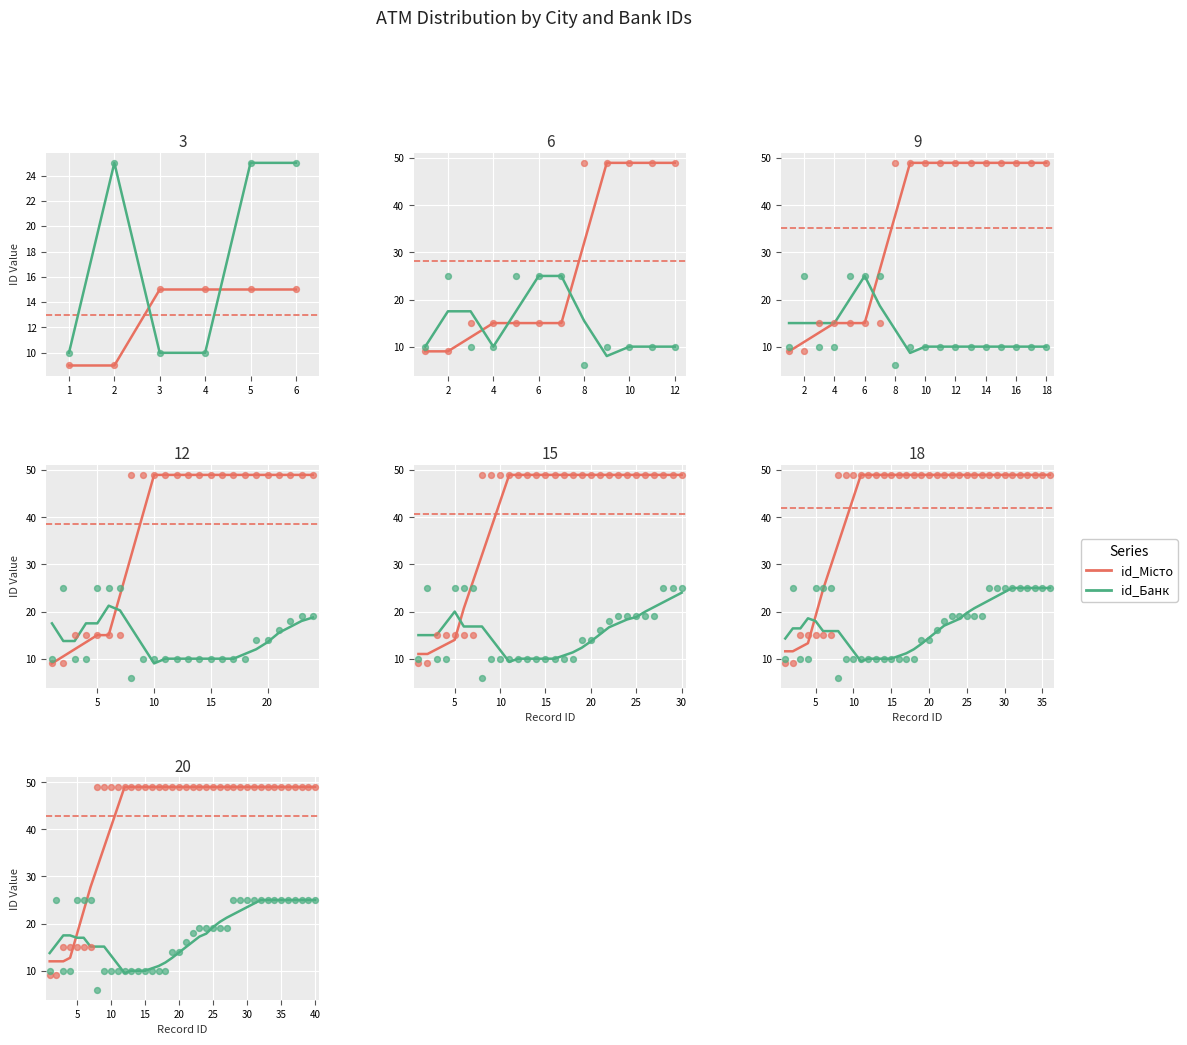

At how many categories does at least one series exceed 14?

39